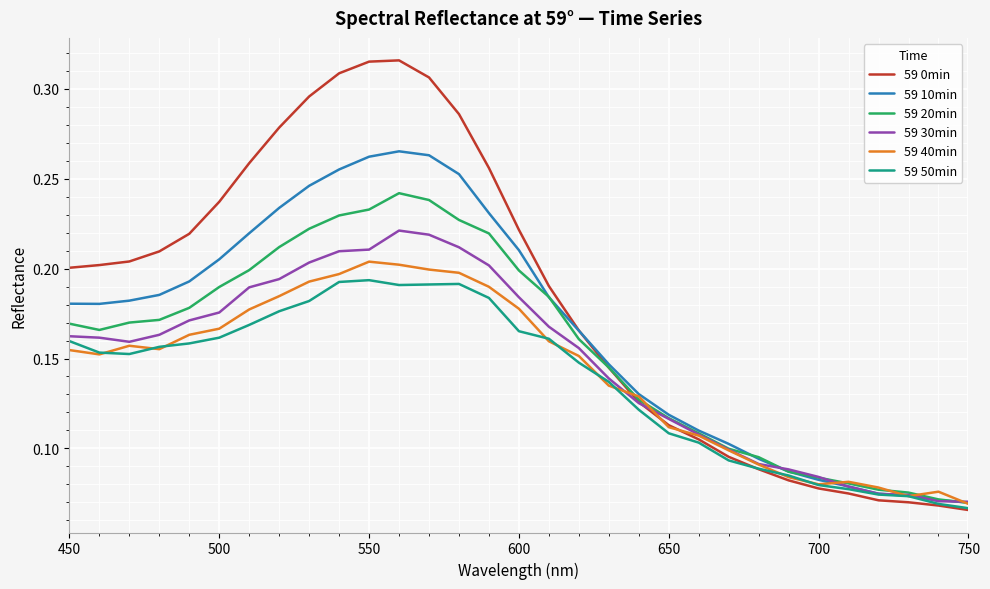

Which series has the widest spread of values?

59 0min